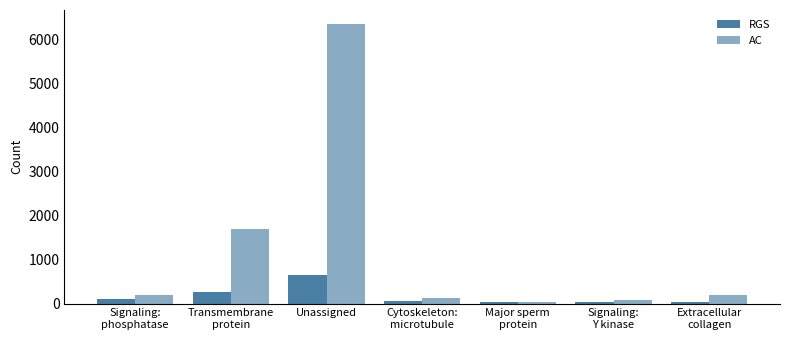

How many distinct data groups are displayed?

2